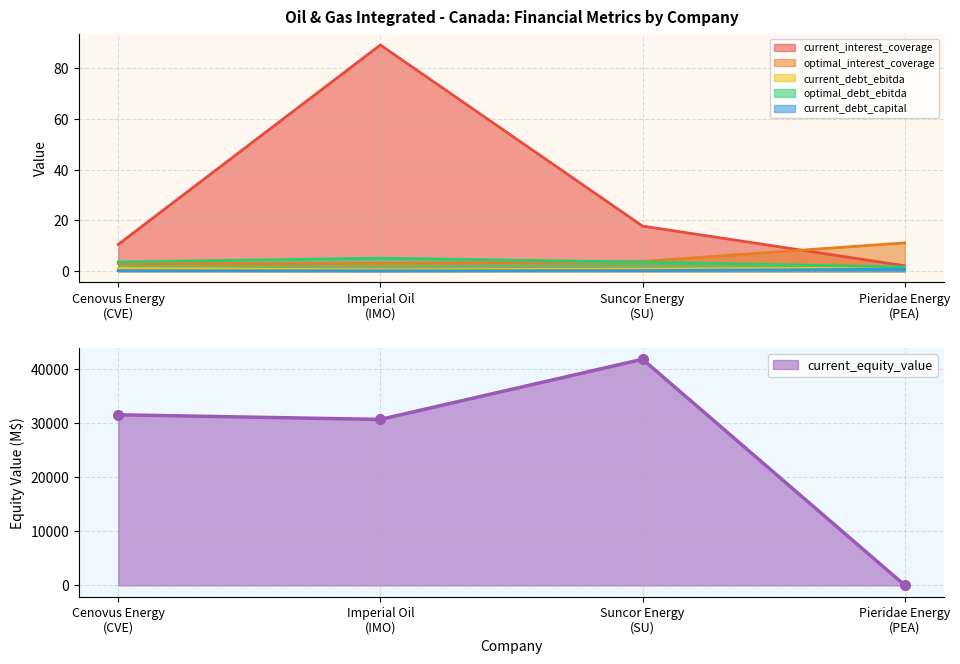

Which has a higher value, Suncor Energy
(SU) or Imperial Oil
(IMO)?

Imperial Oil
(IMO)